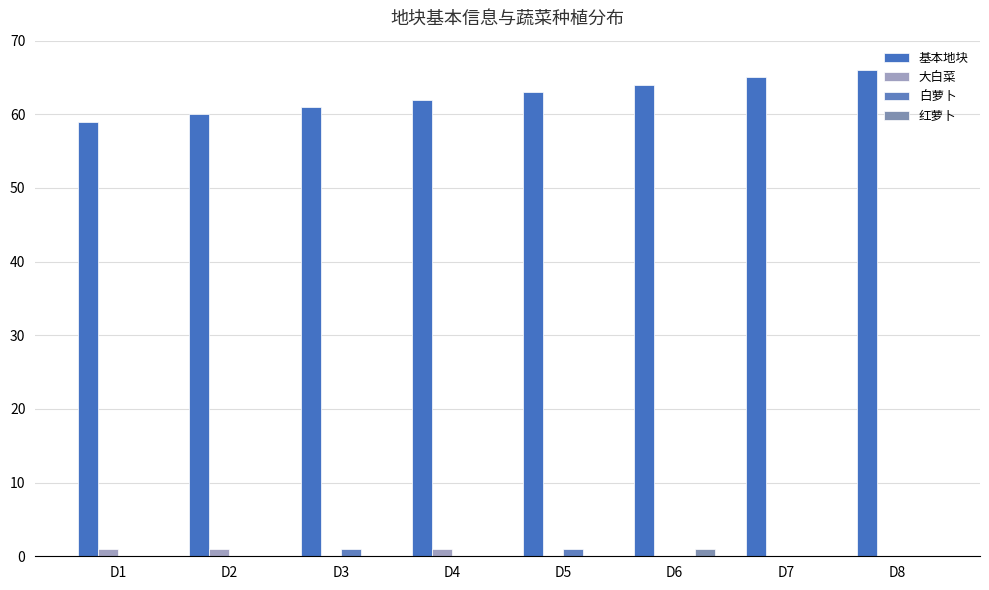

Reading right to left, transcribe all the data shown in this chart.

基本地块: 66	65	64	63	62	61	60	59
大白菜: 0	0	0	0	1	0	1	1
白萝卜: 0	0	0	1	0	1	0	0
红萝卜: 0	0	1	0	0	0	0	0